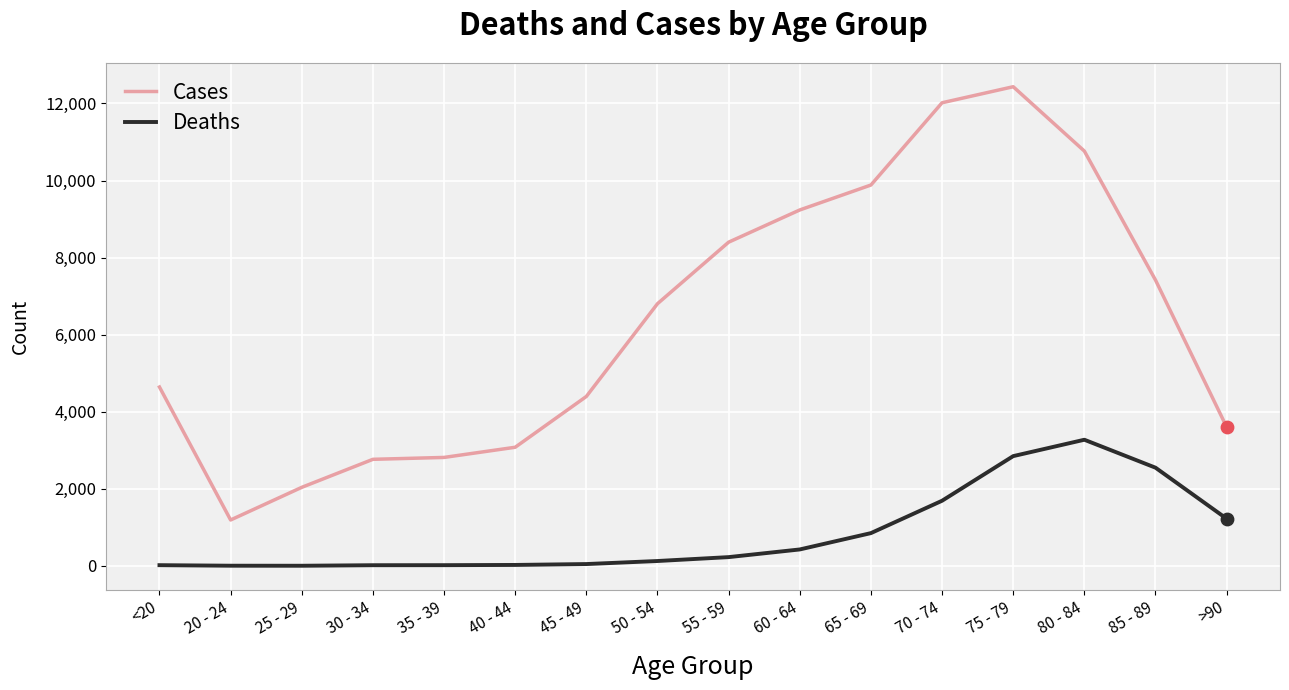

What are all the series names shown in the legend?

Cases, Deaths